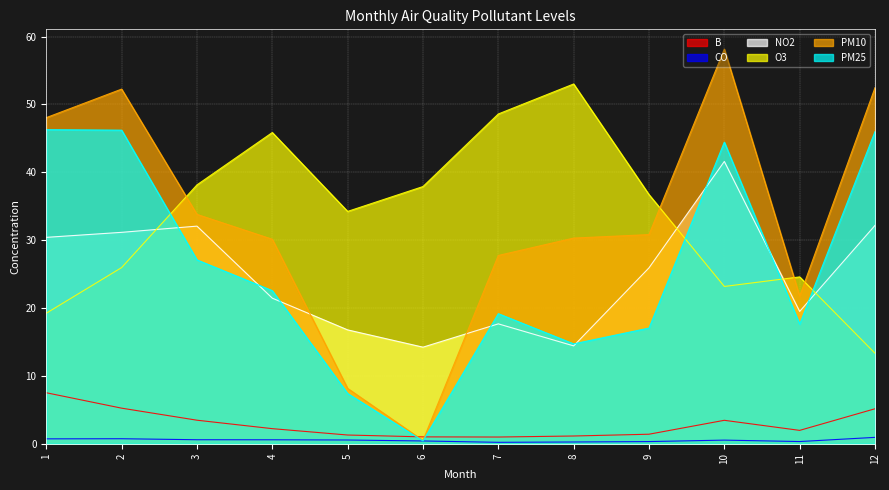

How many data points in PM25 are less than 22?

6